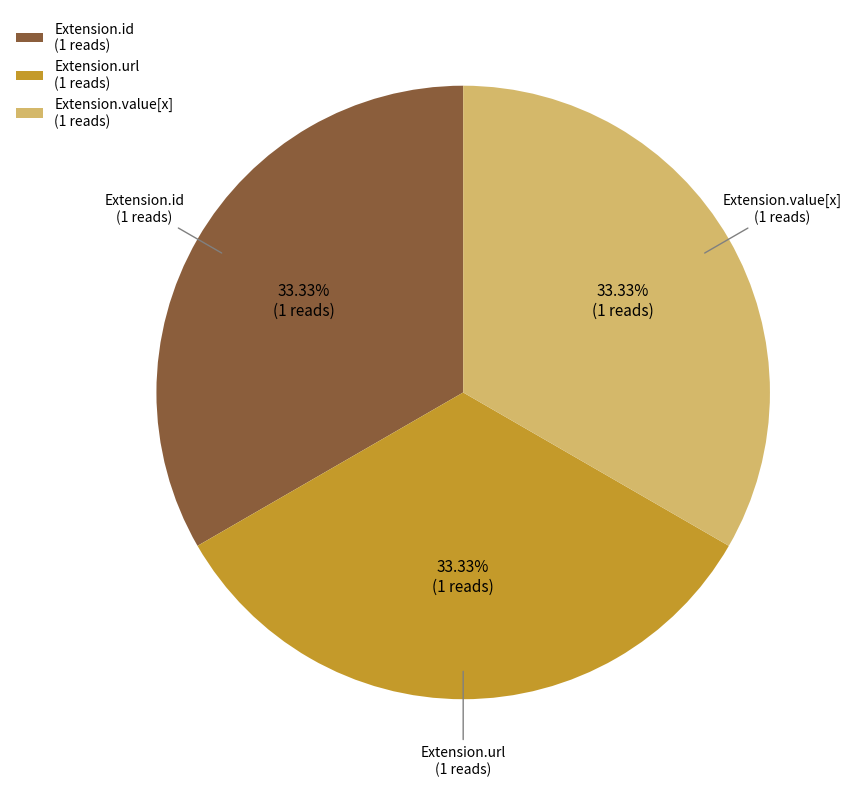

What is the ratio of the value at Extension.url (1 reads) to the value at Extension.value[x] (1 reads)?

1.0